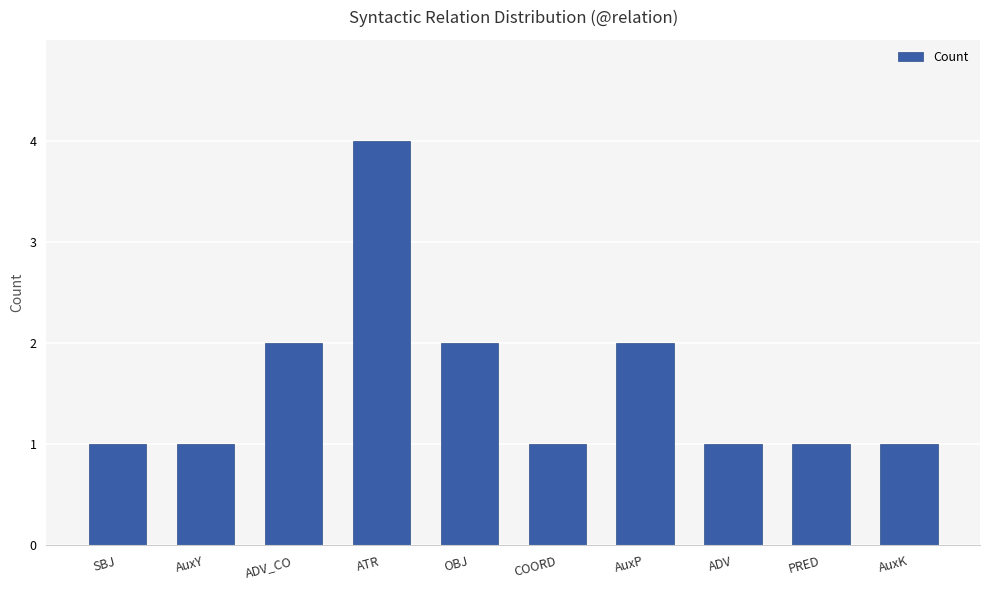

Between OBJ and AuxK, which is larger?

OBJ